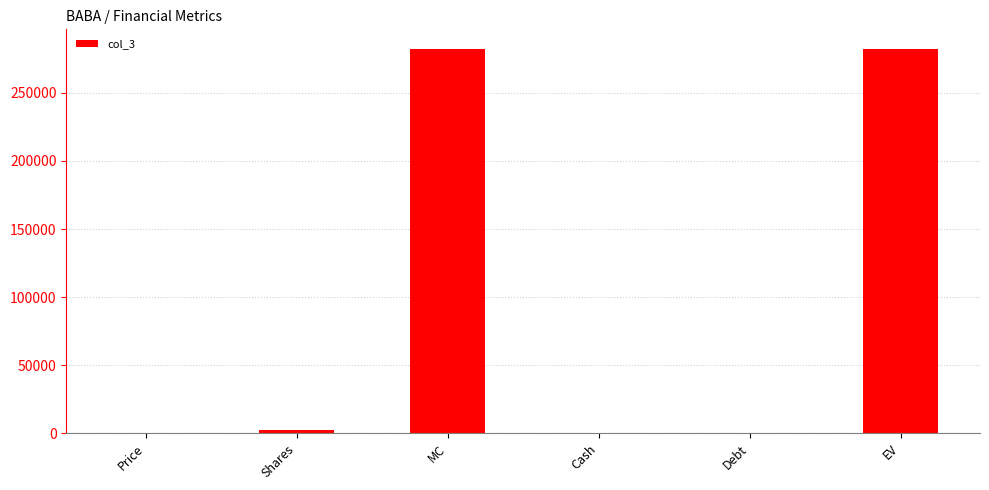

The value at MC is 451357.8. True or false?

False